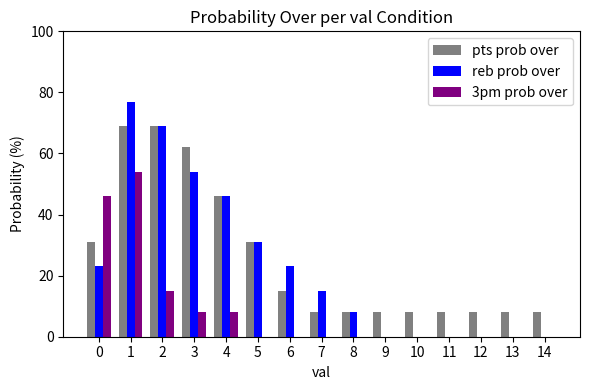

What is the sum of all 3pm prob over values?

131